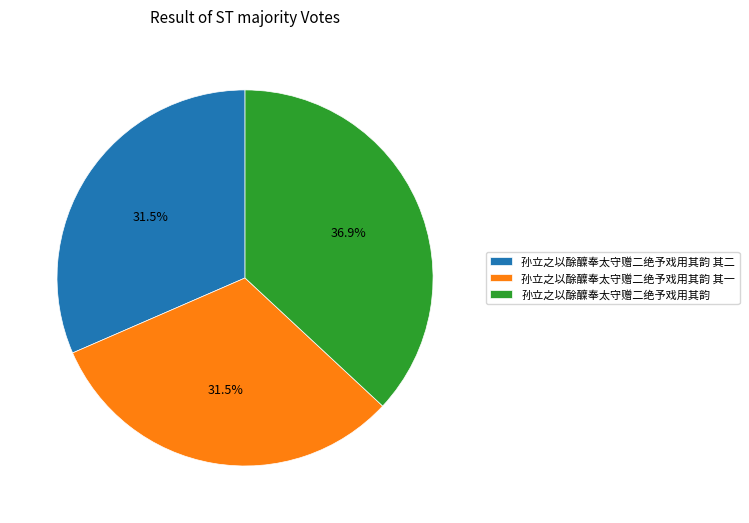

To the nearest percent, what is the combined percentage of 孙立之以酴醾奉太守赠二绝予戏用其韵 其一 and 孙立之以酴醾奉太守赠二绝予戏用其韵?

68%